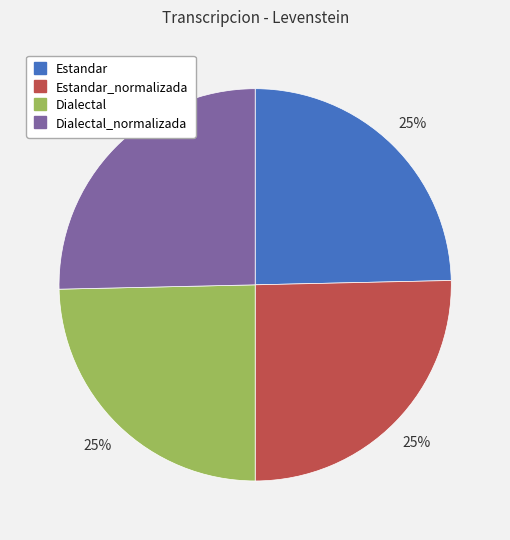

Does any single category account for the majority?

No